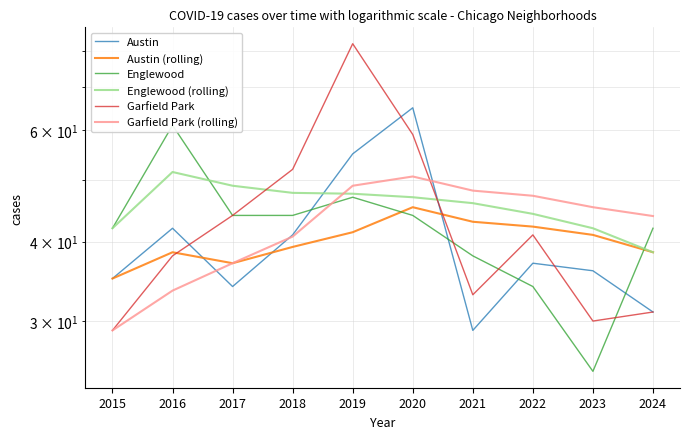

True or false: Austin (rolling) and Garfield Park (rolling) intersect in this chart.

False